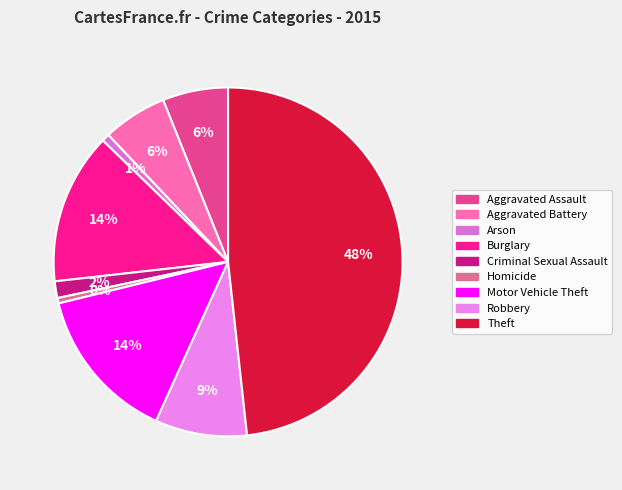

Count the number of slices in the pie.

9